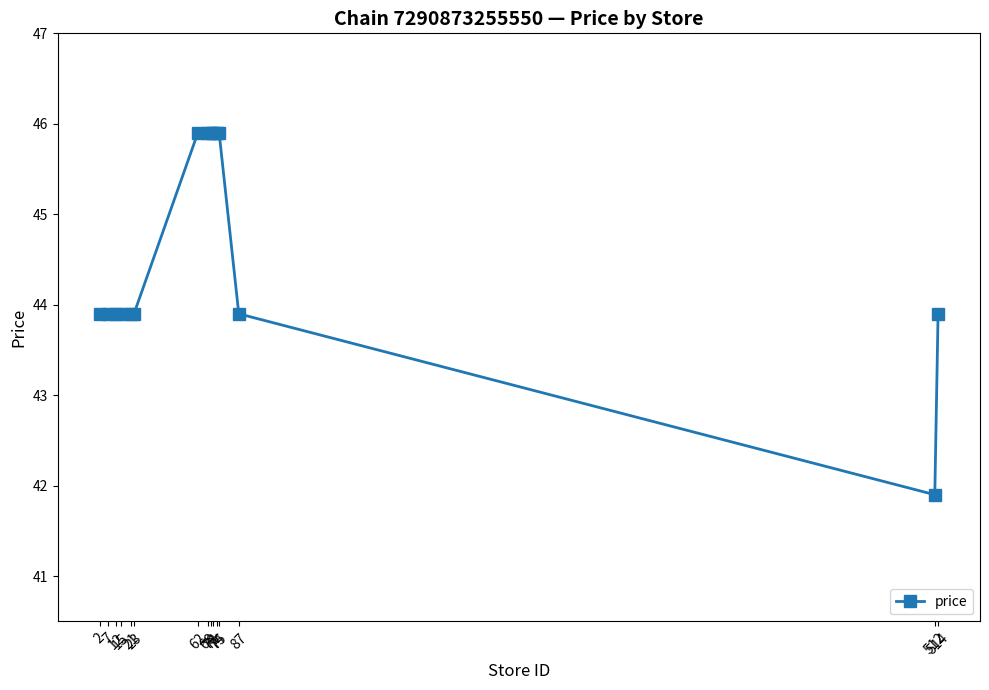

Does the chart have visible grid lines?

No